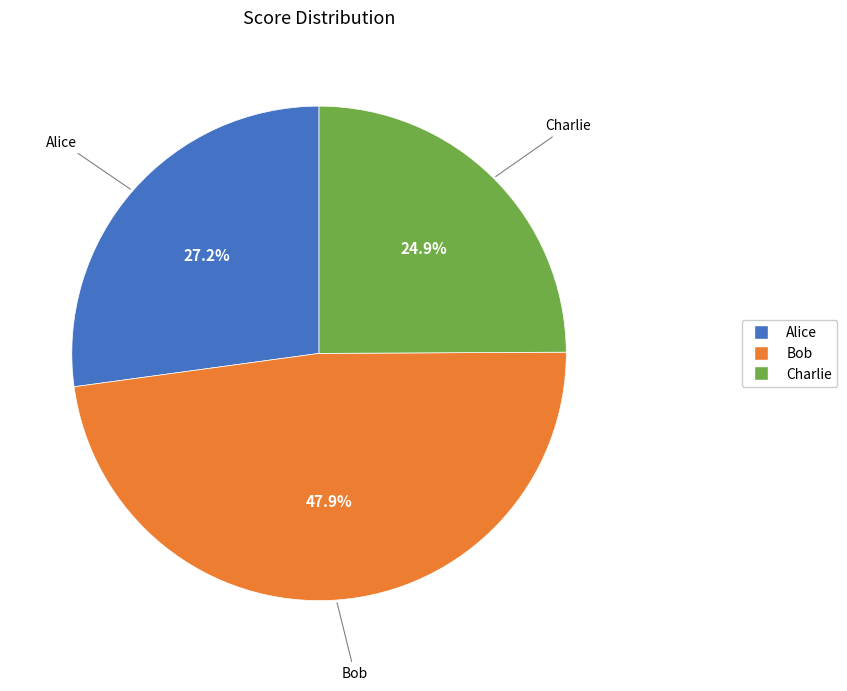

To the nearest percent, what percentage of the pie is Alice?

27%